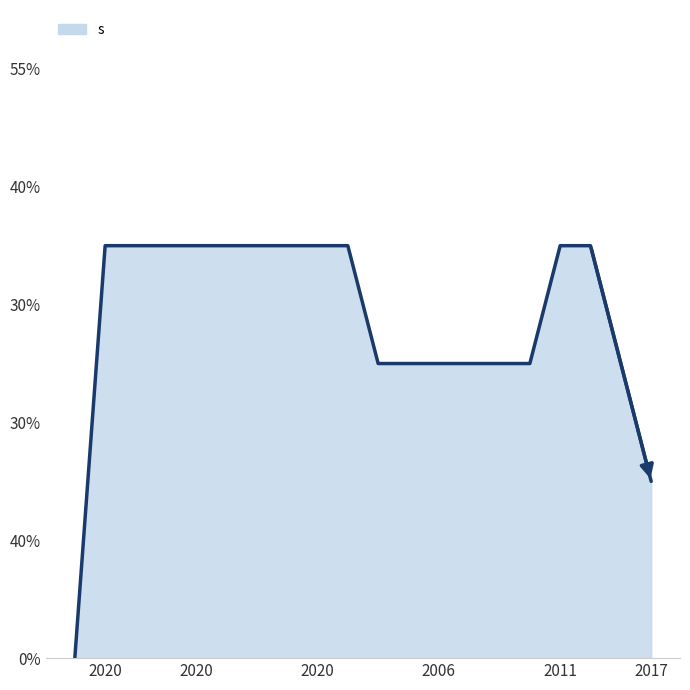

Does the chart display data point markers on the line(s)?

No